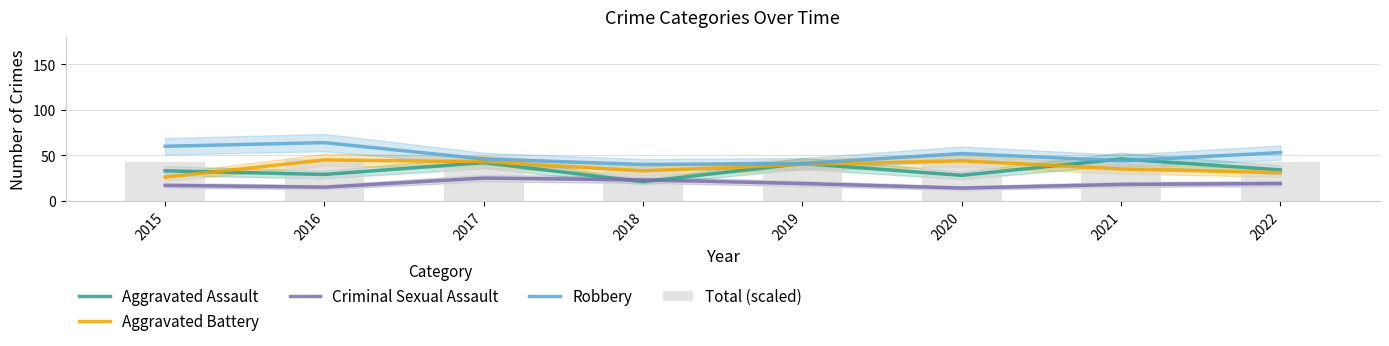

Which has a higher value, 2021 or 2019?

2021